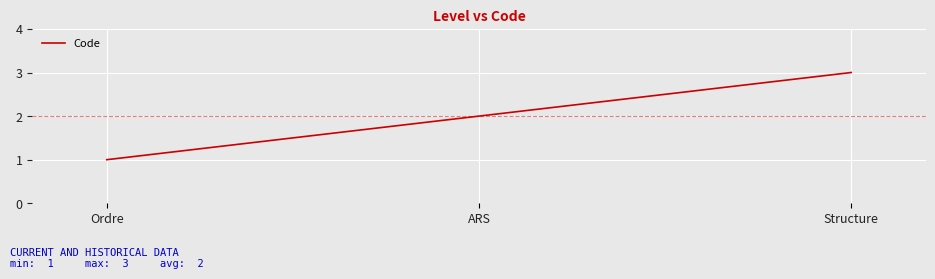

How many series are shown in this chart?

1